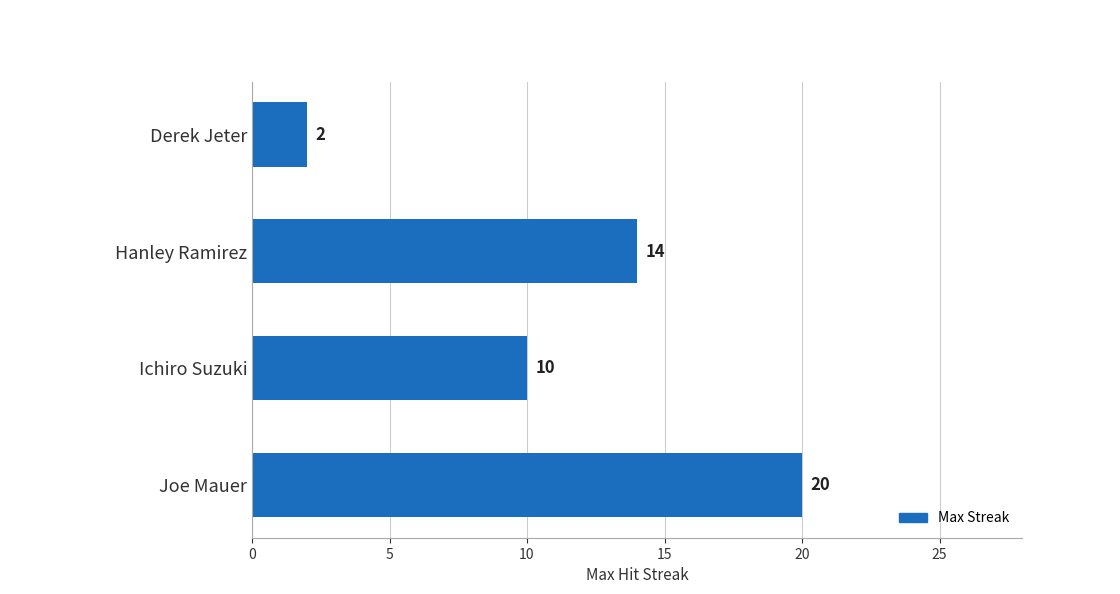

Reading bottom to top, list all the values displayed in this chart.

Joe Mauer=20	Ichiro Suzuki=10	Hanley Ramirez=14	Derek Jeter=2